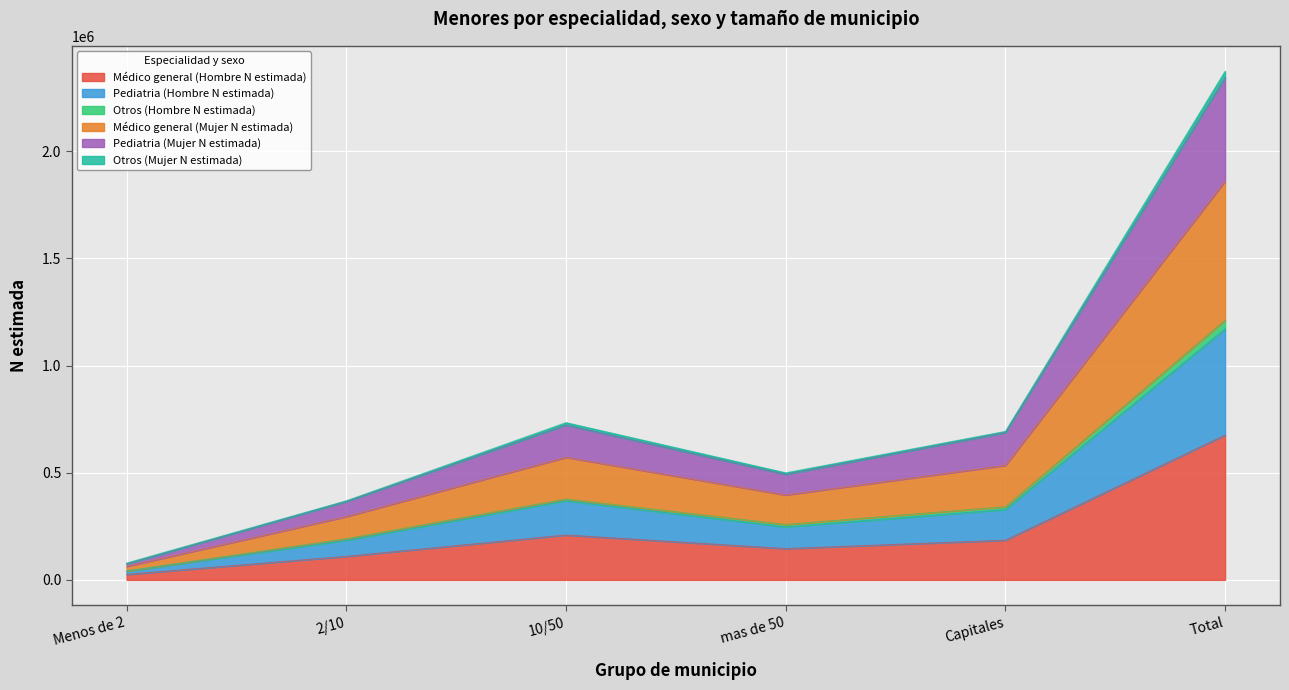

At which label does Otros (Hombre N estimada) reach its minimum?

Menos de 2